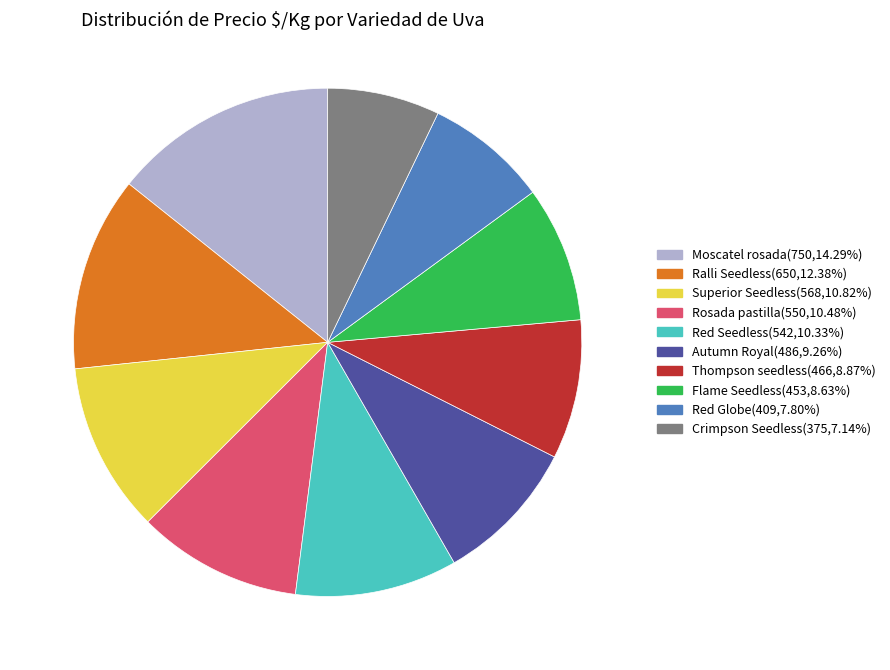

Is there any slice that represents more than half of the pie?

No